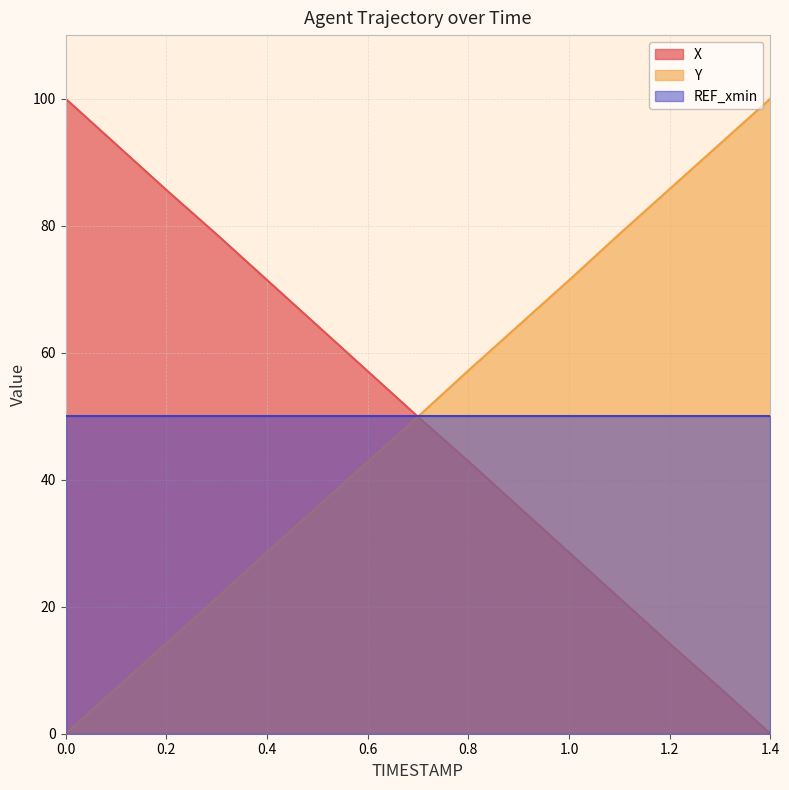

At which label does Y first exceed 49?

0.7